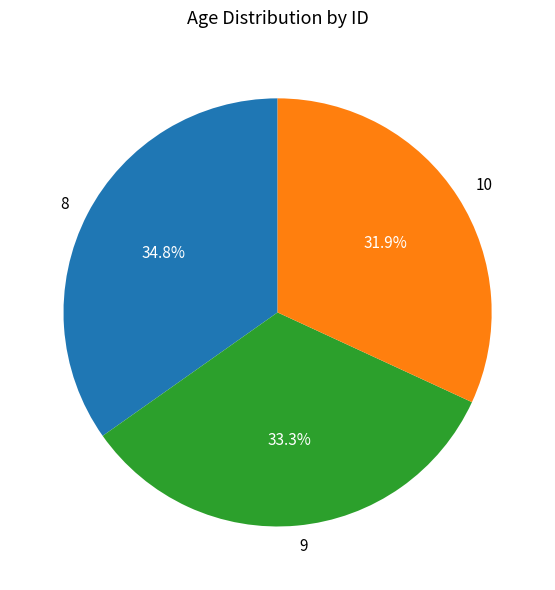

Count the number of slices in the pie.

3